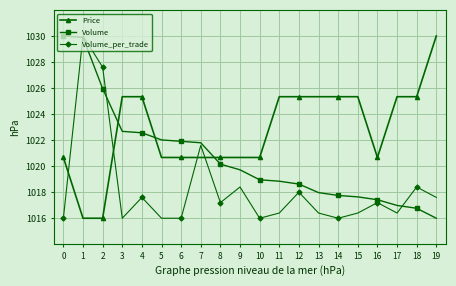

At which label does Price first exceed 1025?

3